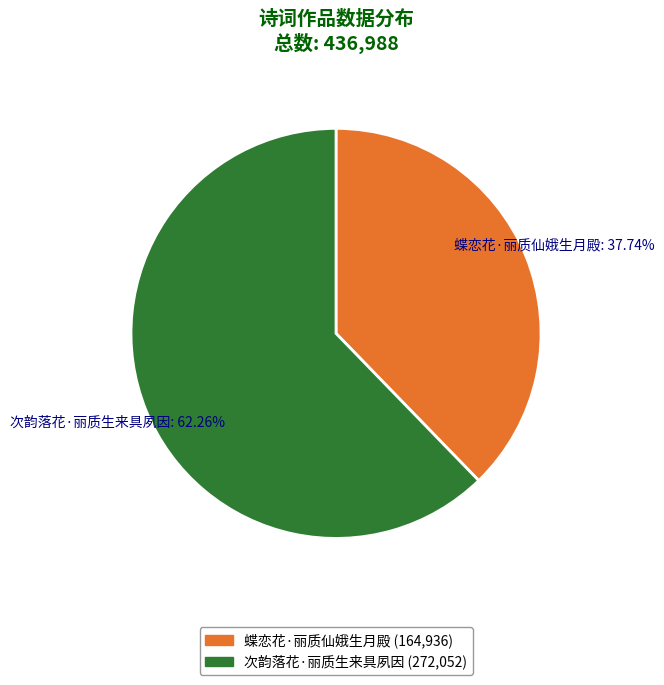

Approximately how many times larger is the value at 蝶恋花·丽质仙娥生月殿 compared to 次韵落花·丽质生来具夙因?

0.6